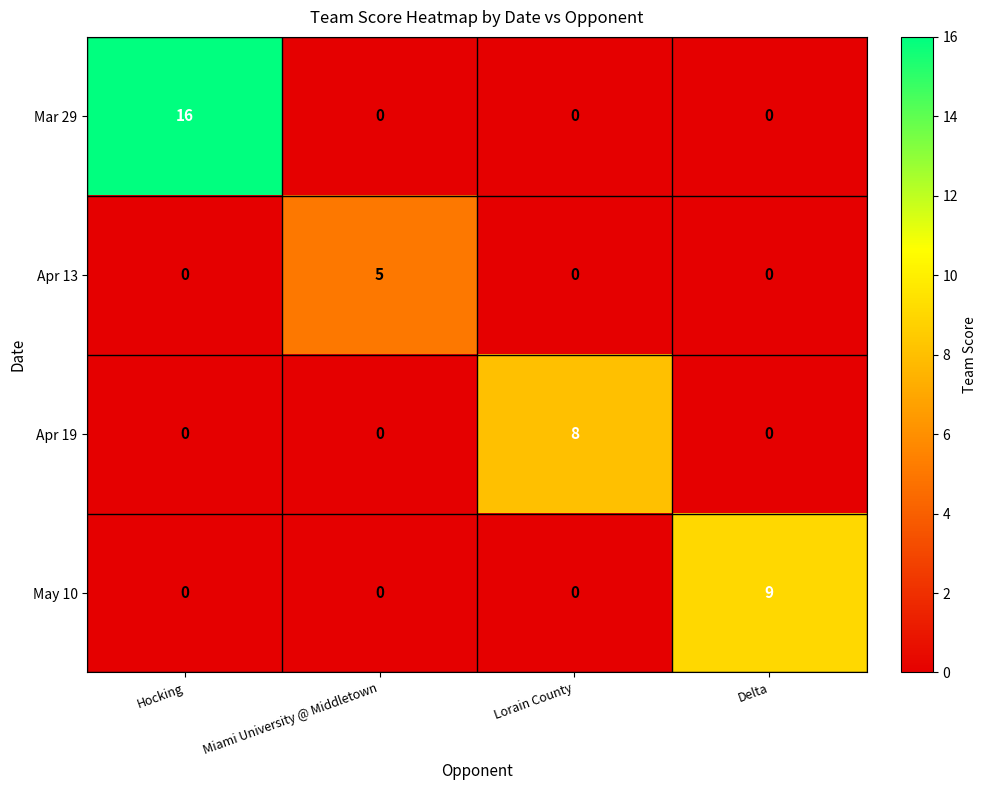

Which series has the largest range (max minus min)?

Mar 29